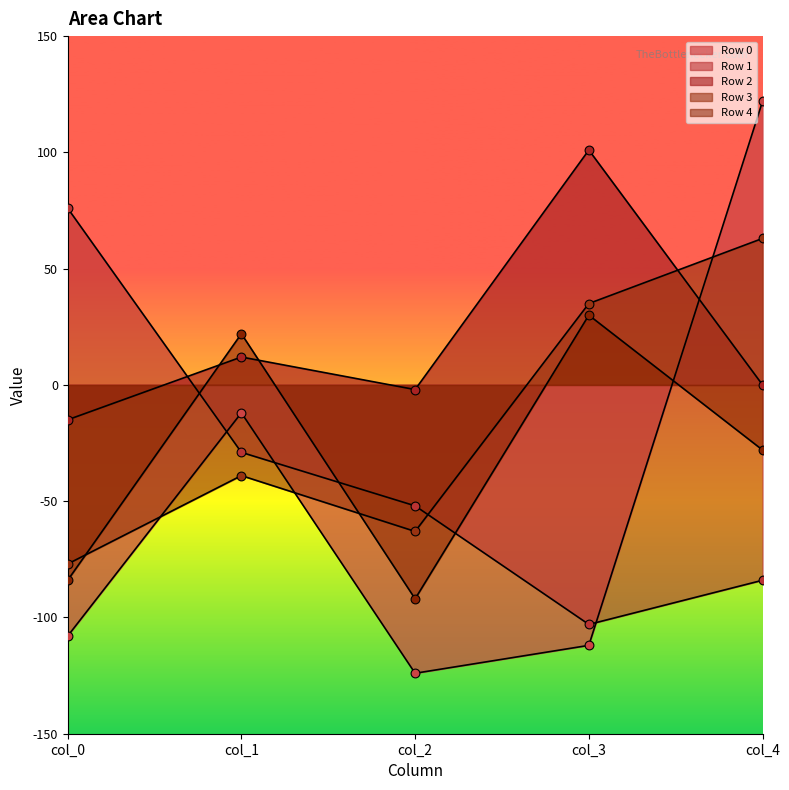

At which category is the sum across all series the highest?

col_4